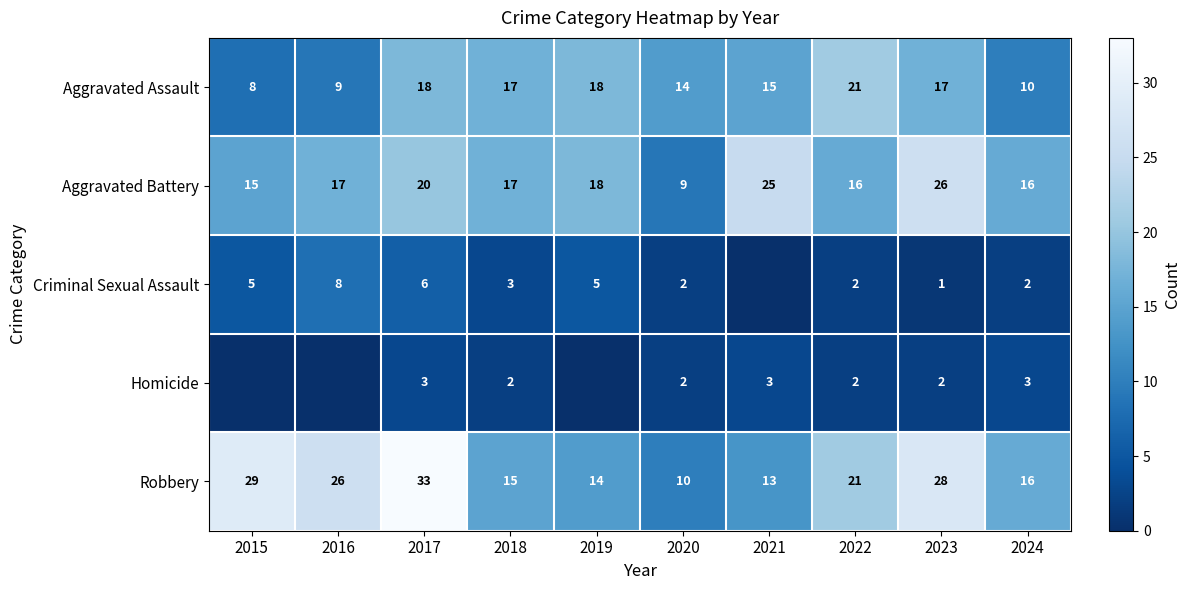

The Criminal Sexual Assault series shows 1 at 2022. True or false?

False